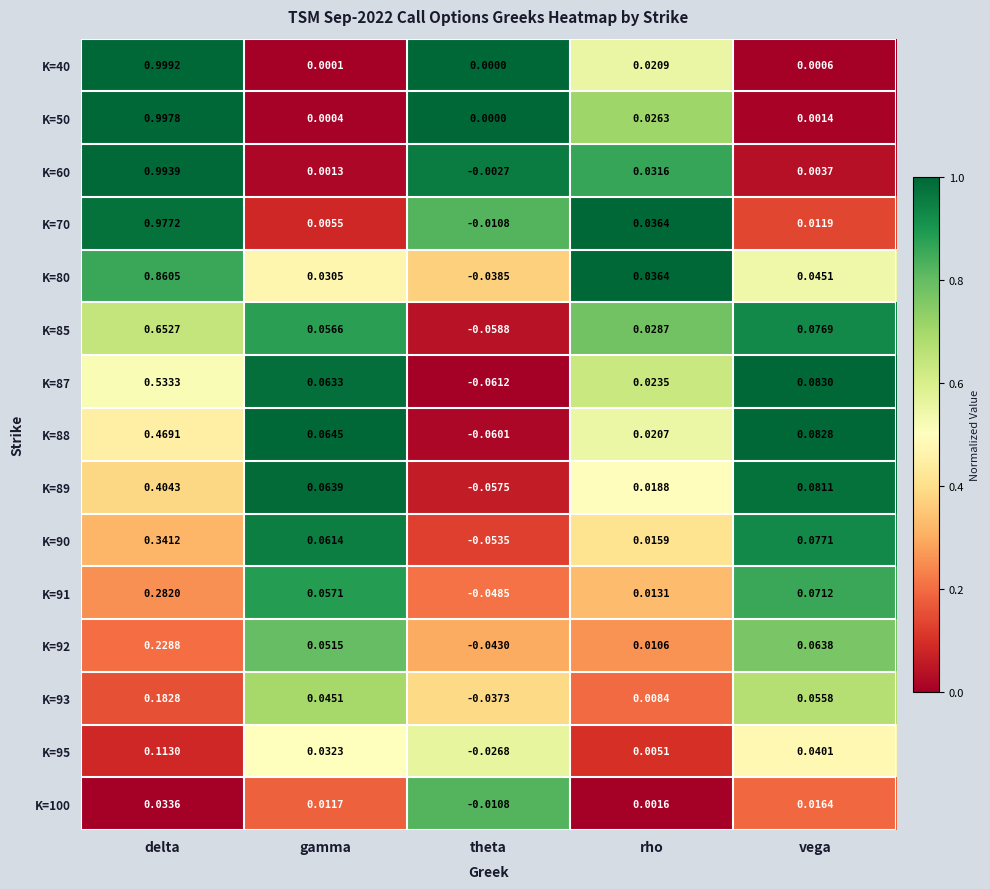

Which label corresponds to the largest value in the chart?

delta